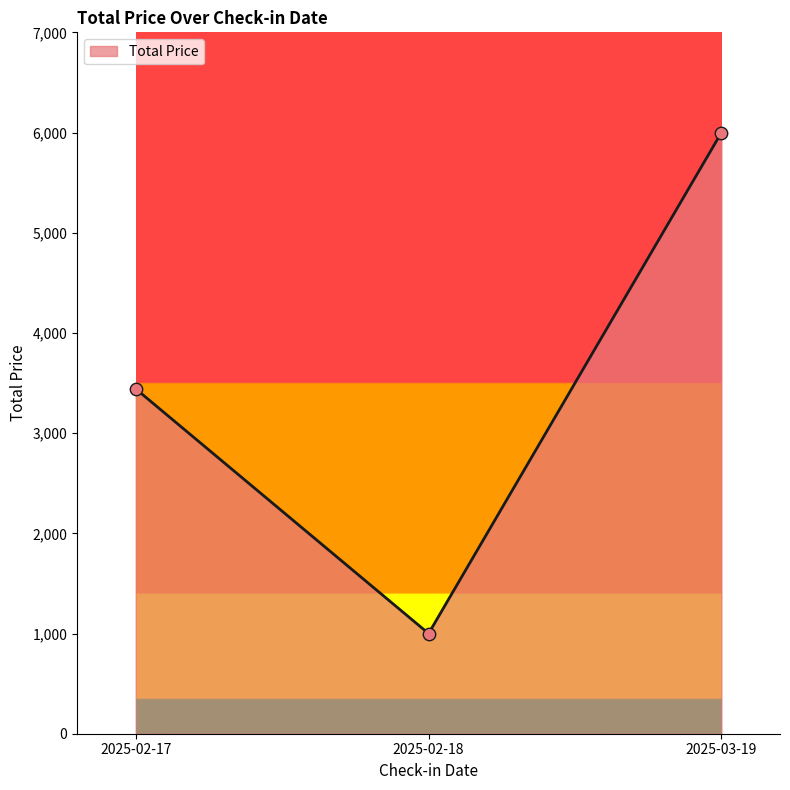

Which has a higher value, 2025-03-19 or 2025-02-17?

2025-03-19